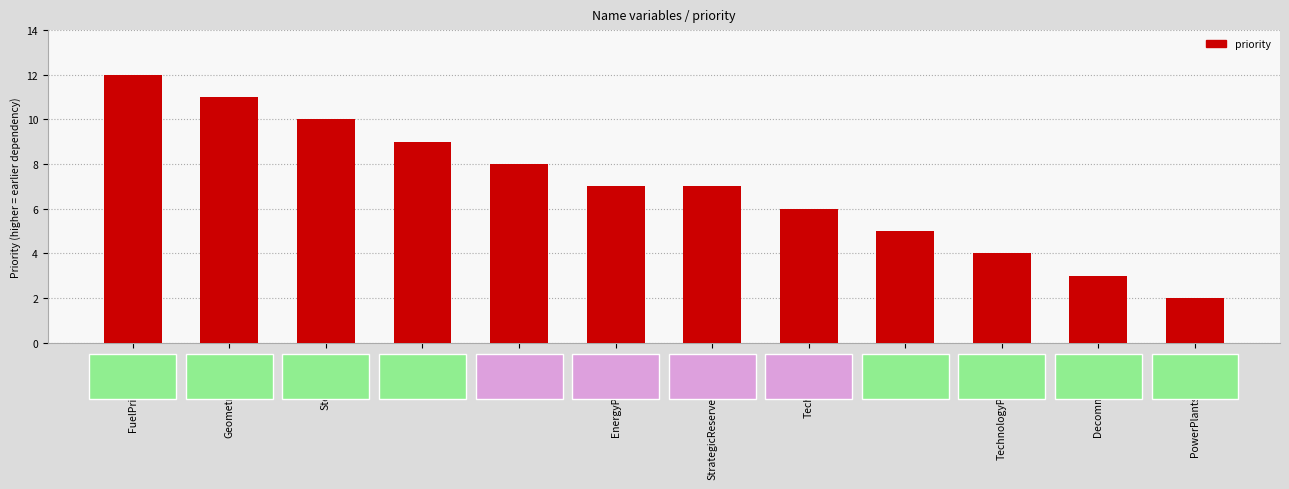

The value at TechnologyPotentials is 6. True or false?

False